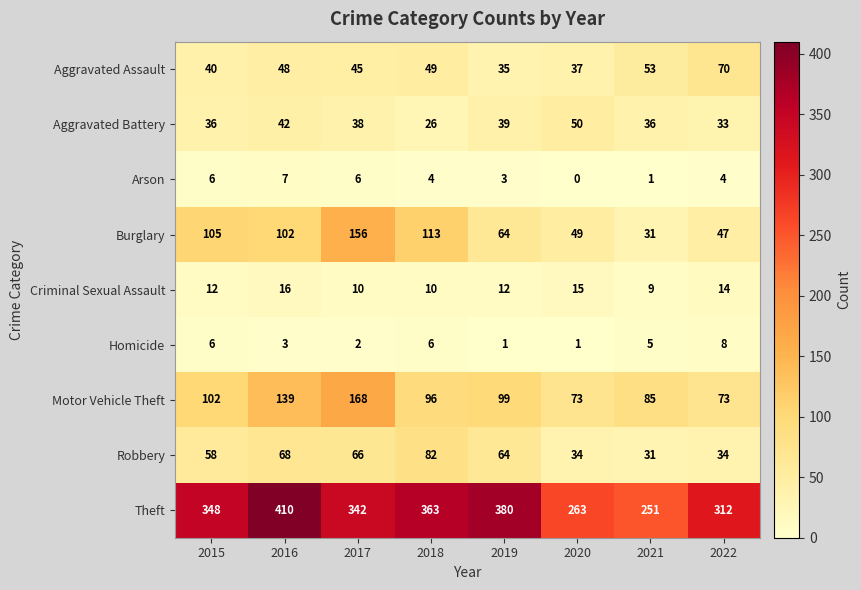

Where is Arson nearest to the value 3?

2019